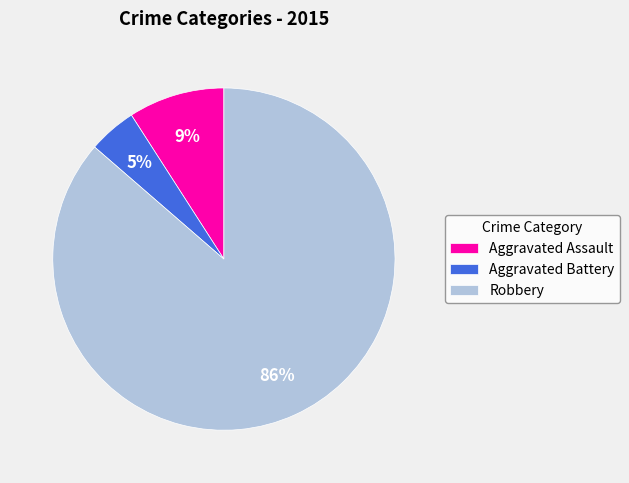

To the nearest percent, what percentage of the pie is Robbery?

86%